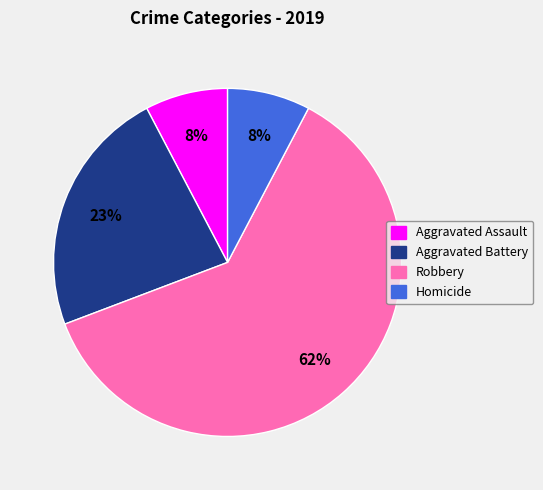

Combined, do Robbery and Aggravated Battery account for over 50%?

Yes